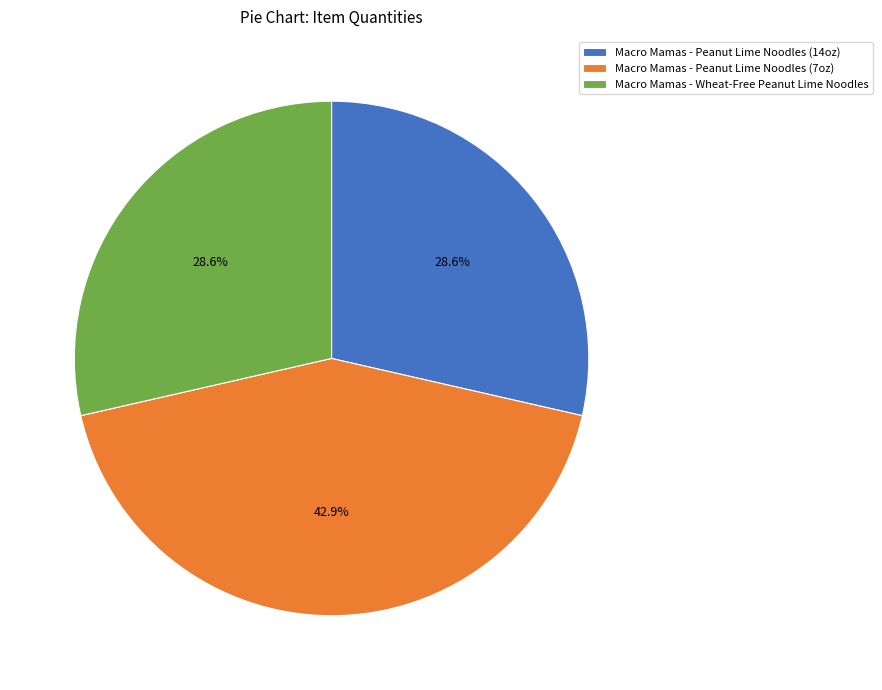

What is the ratio of the value at Macro Mamas - Wheat-Free Peanut Lime Noodles to the value at Macro Mamas - Peanut Lime Noodles (7oz)?

0.7